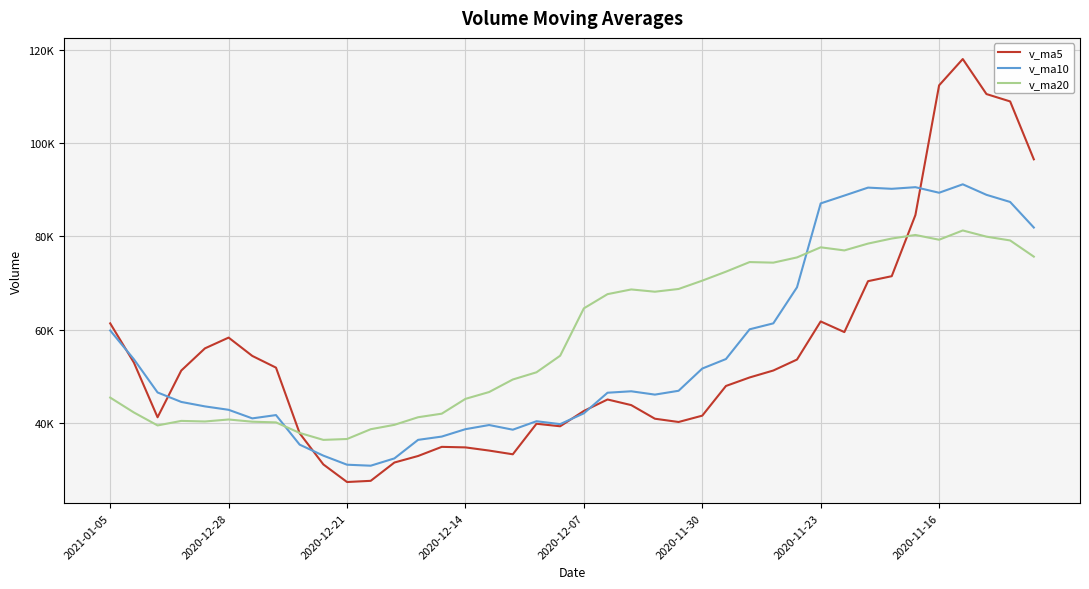

What are all the series names shown in the legend?

v_ma5, v_ma10, v_ma20